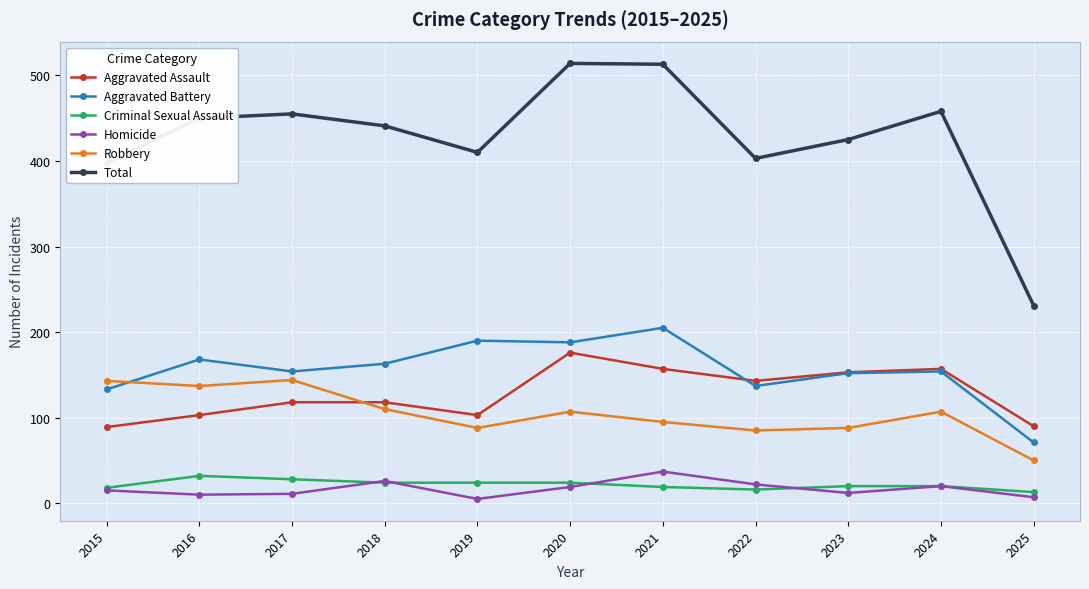

Is this an area chart (filled region under the line)?

No